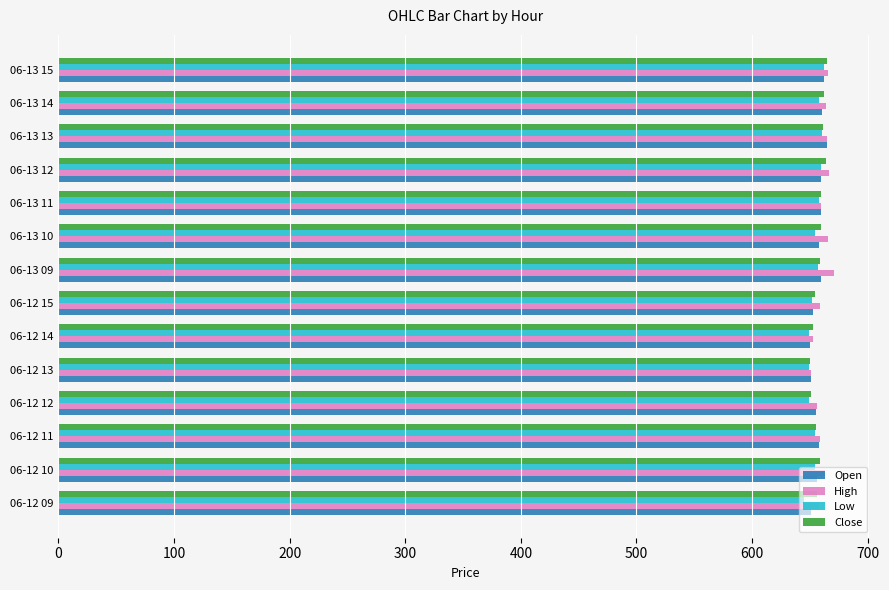

What is the average value of the Open series?

657.1